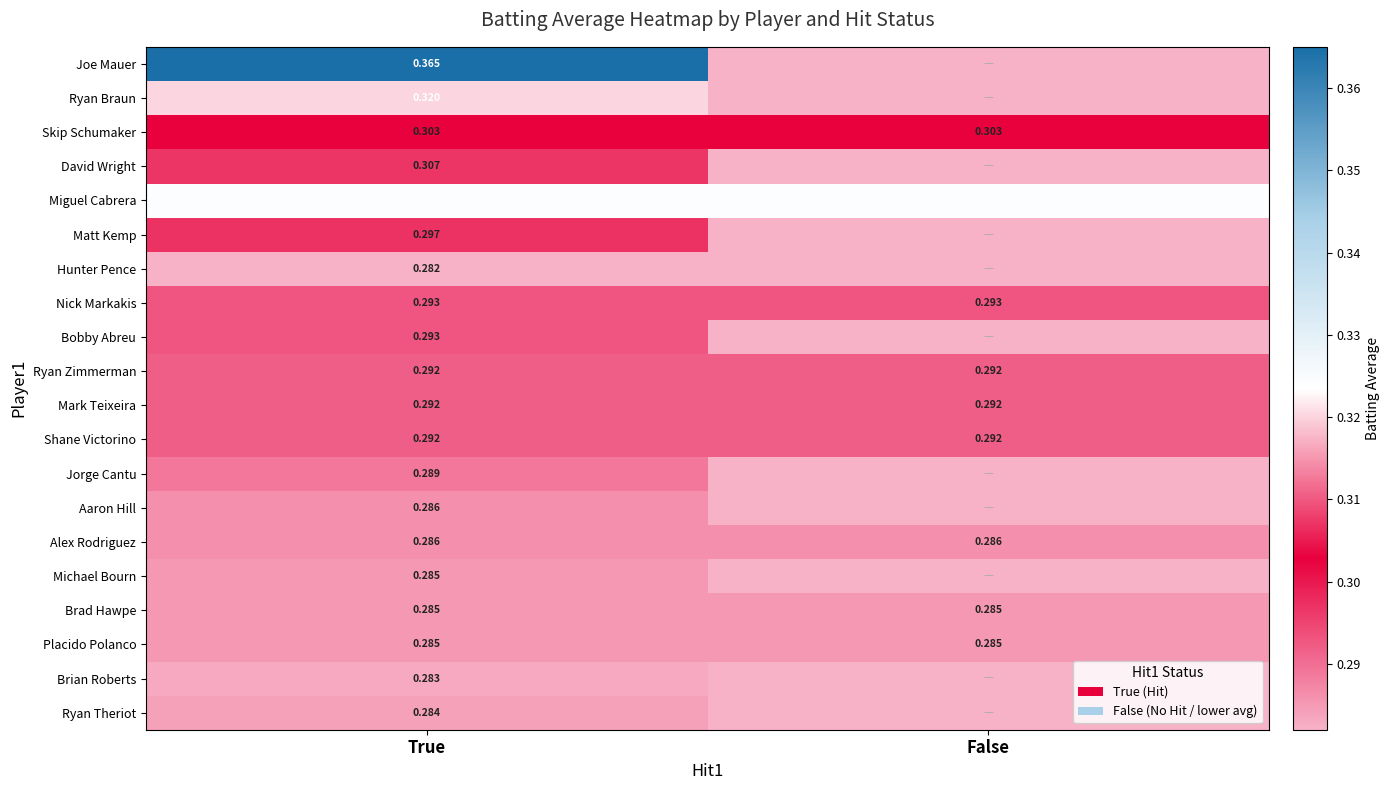

Rank the categories by Nick Markakis value from lowest to highest.

True, False